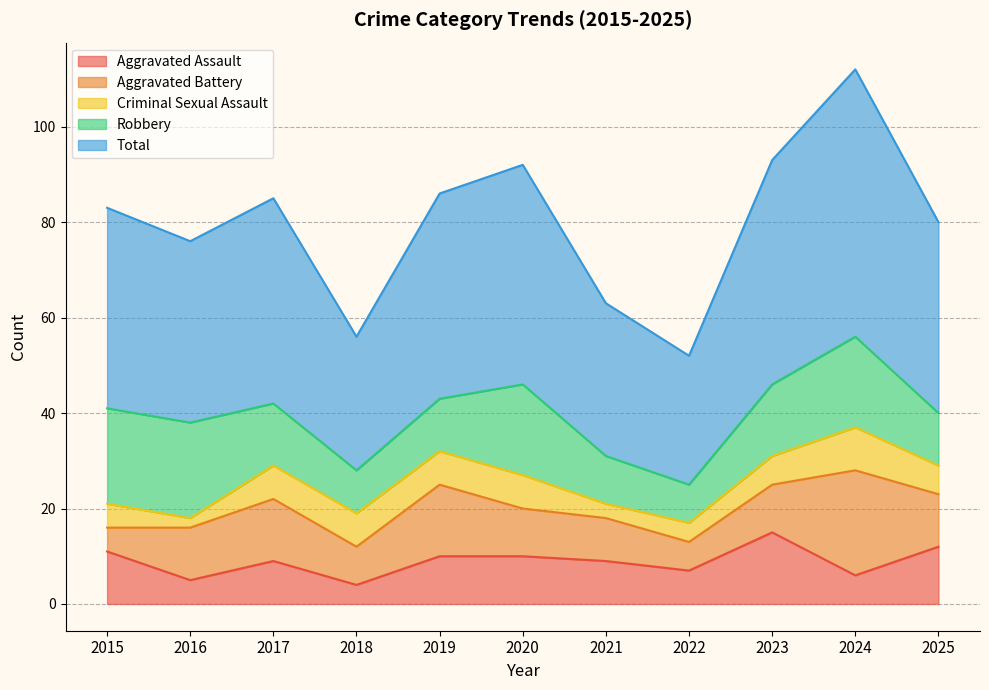

What is the greatest value displayed?

56